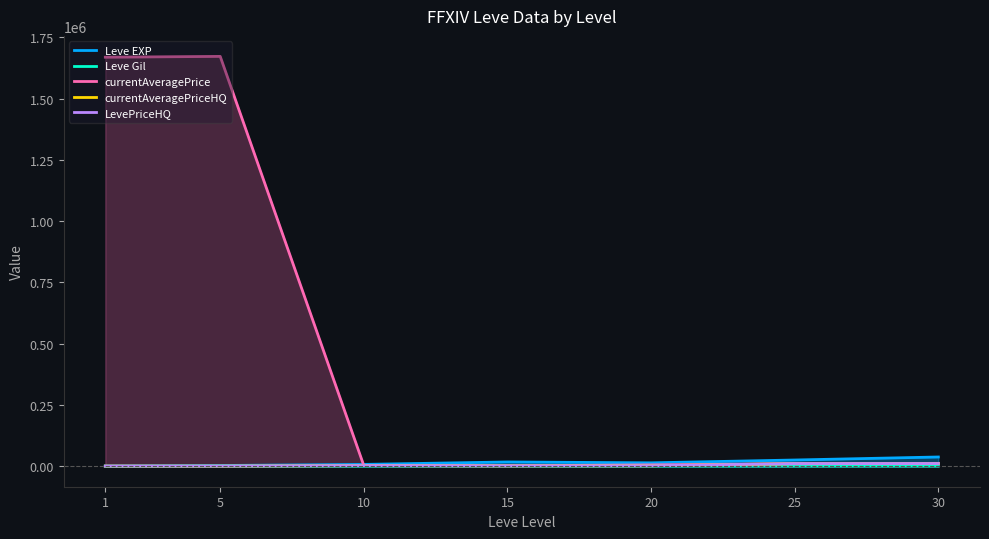

What is the spread (max minus min) of values at 1?

1668496.2